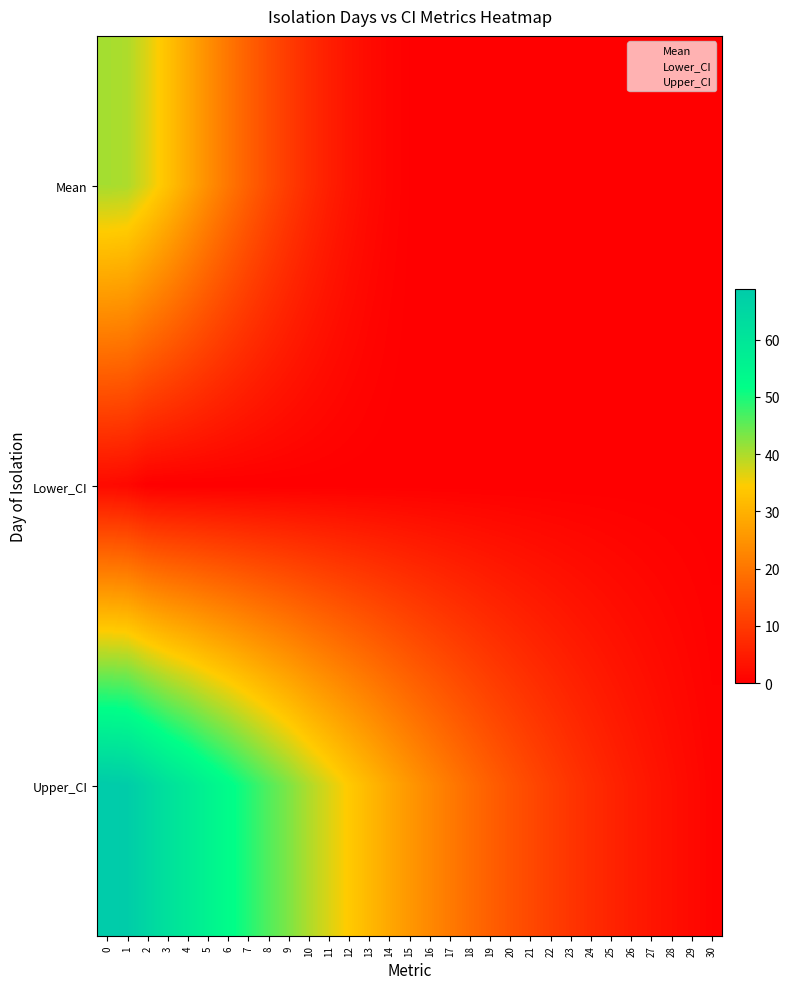

List the series in order of their overall mean, lowest first.

Lower_CI, Mean, Upper_CI